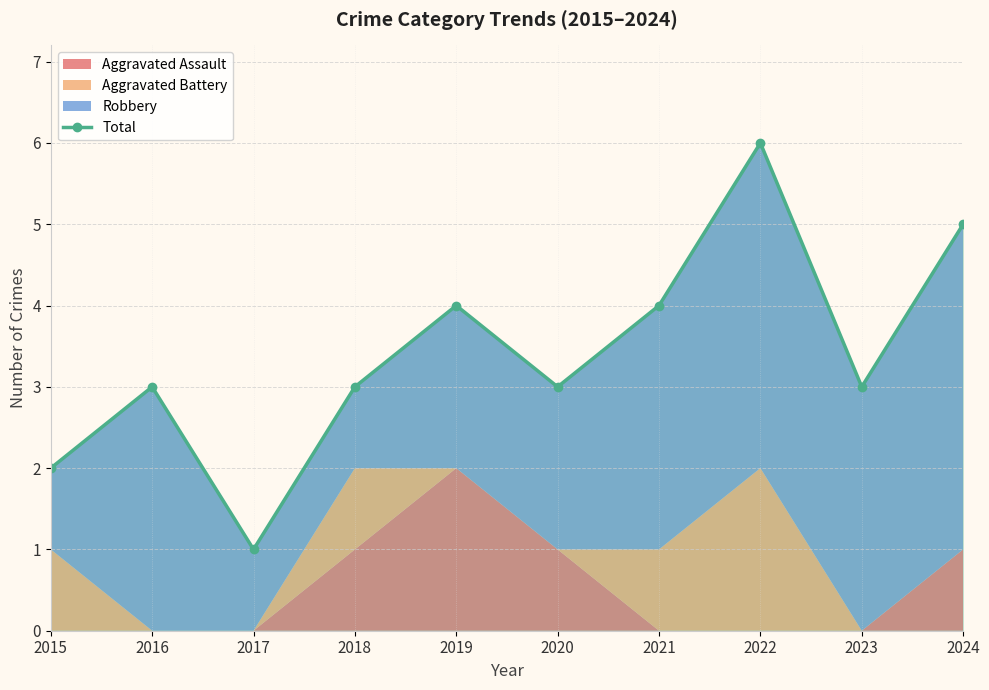

Does the chart have visible grid lines?

Yes